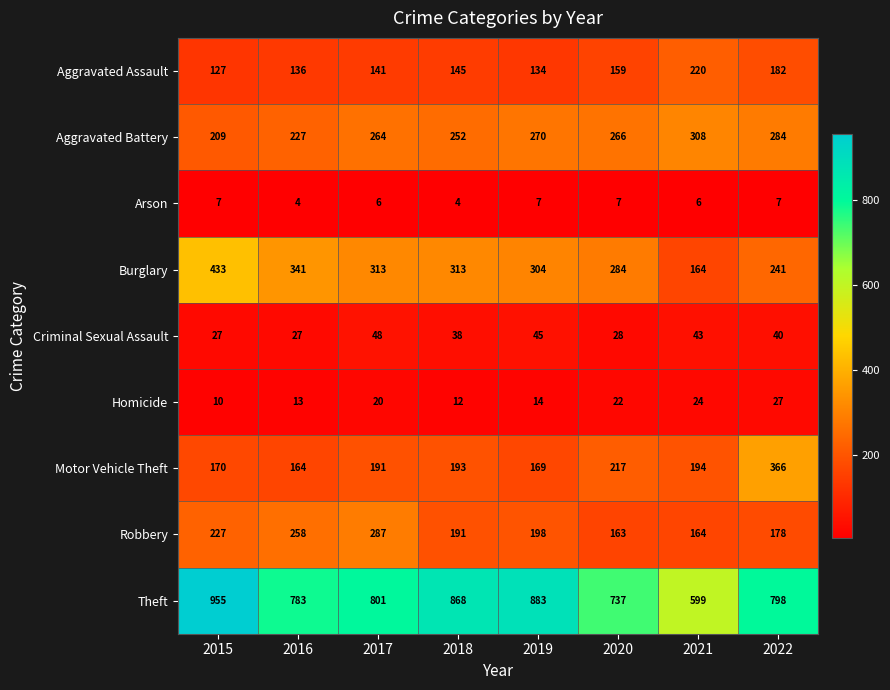

Between 2018 and 2021, which series saw the biggest shift?

Theft